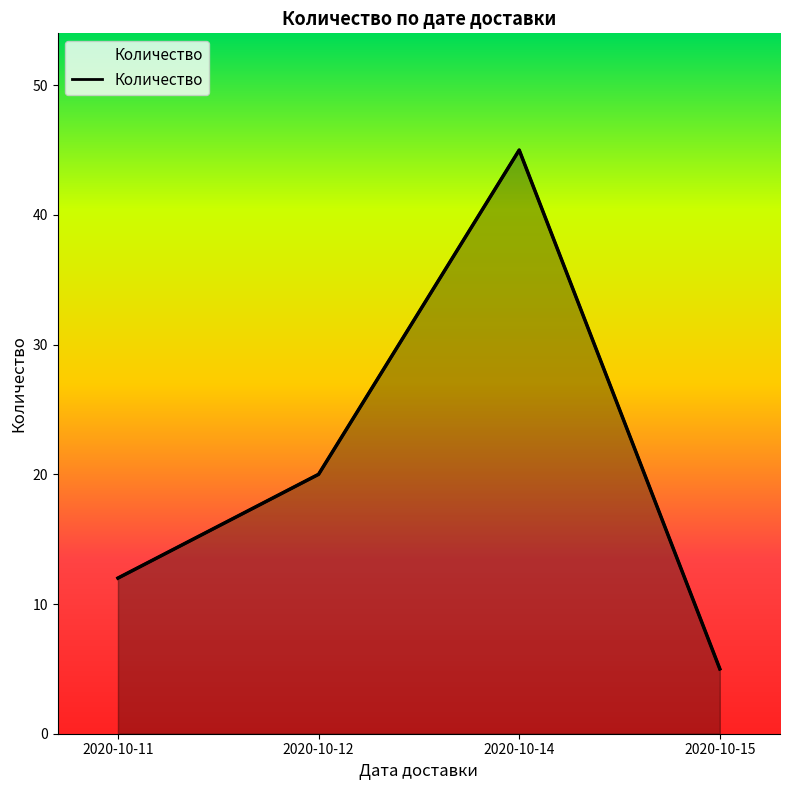

How many lines are shown in the chart?

1